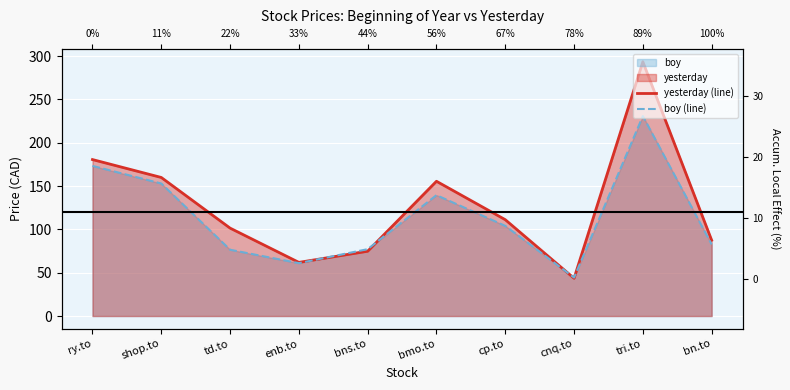

Reading left to right, list all the values displayed in this chart.

yesterday (line): ry.to=180.6	shop.to=159.9	td.to=101.5	enb.to=61.9	bns.to=74.8	bmo.to=155.6	cp.to=111.2	cnq.to=43.6	tri.to=293.5	bn.to=87.5
boy (line): ry.to=173.3	shop.to=153.0	td.to=76.5	enb.to=61.0	bns.to=77.2	bmo.to=139.6	cp.to=104.1	cnq.to=44.4	tri.to=230.8	bn.to=82.6